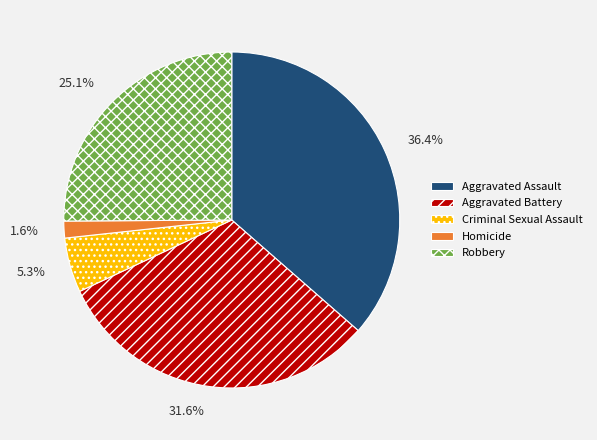

To the nearest percent, what is the combined percentage of Aggravated Assault and Criminal Sexual Assault?

42%